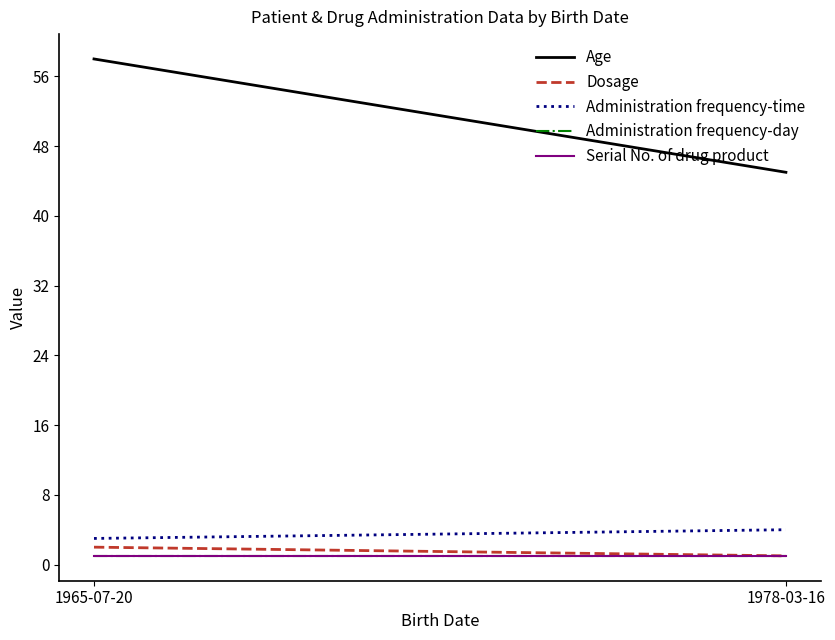

Between 1978-03-16 and 1965-07-20, which is larger?

1965-07-20